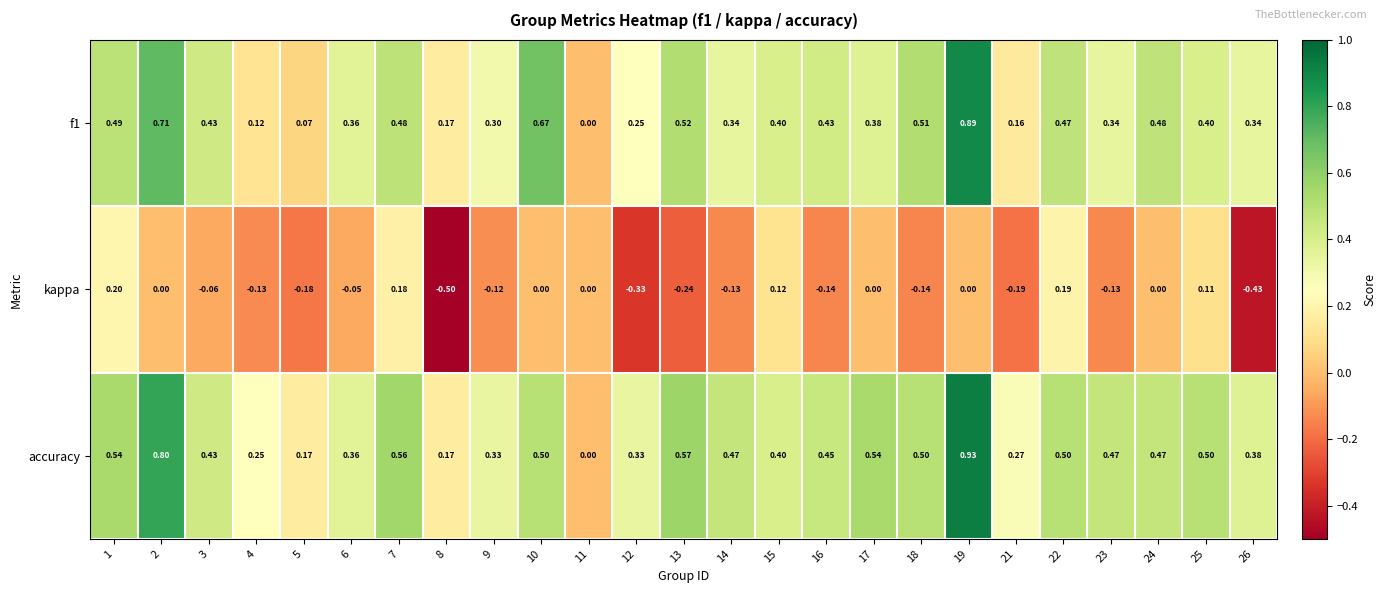

Which series has the largest range (max minus min)?

accuracy